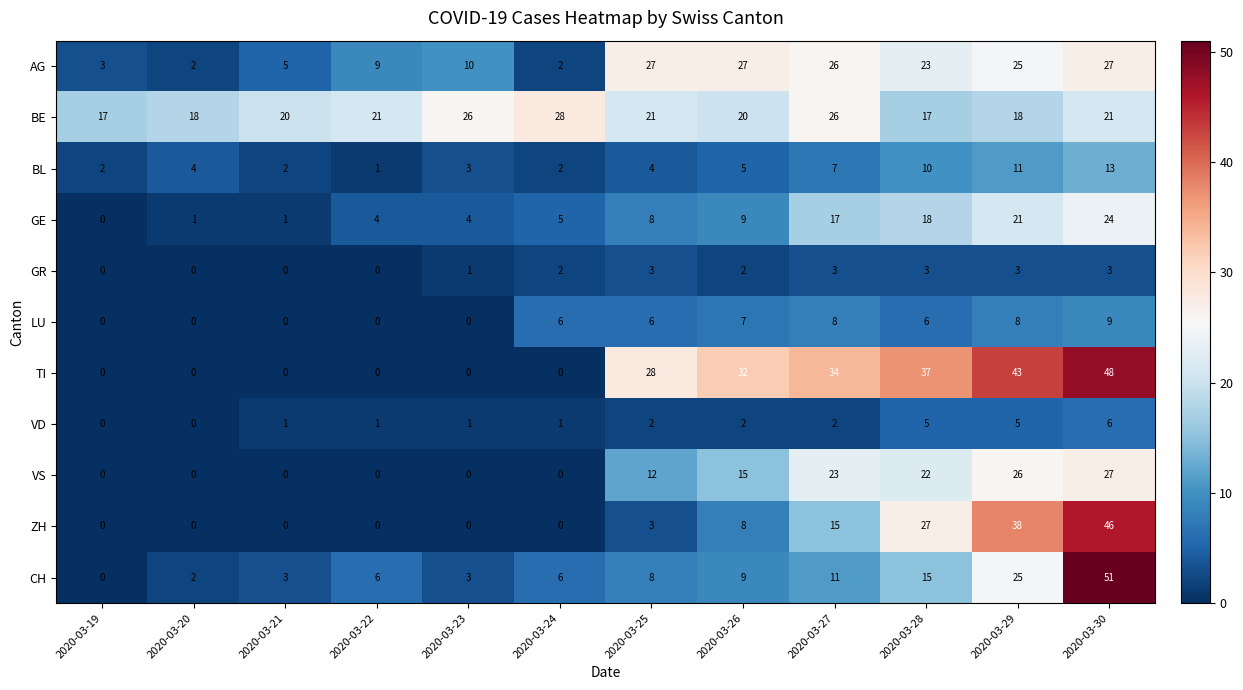

What is the spread (max minus min) of values at 2020-03-28?

34